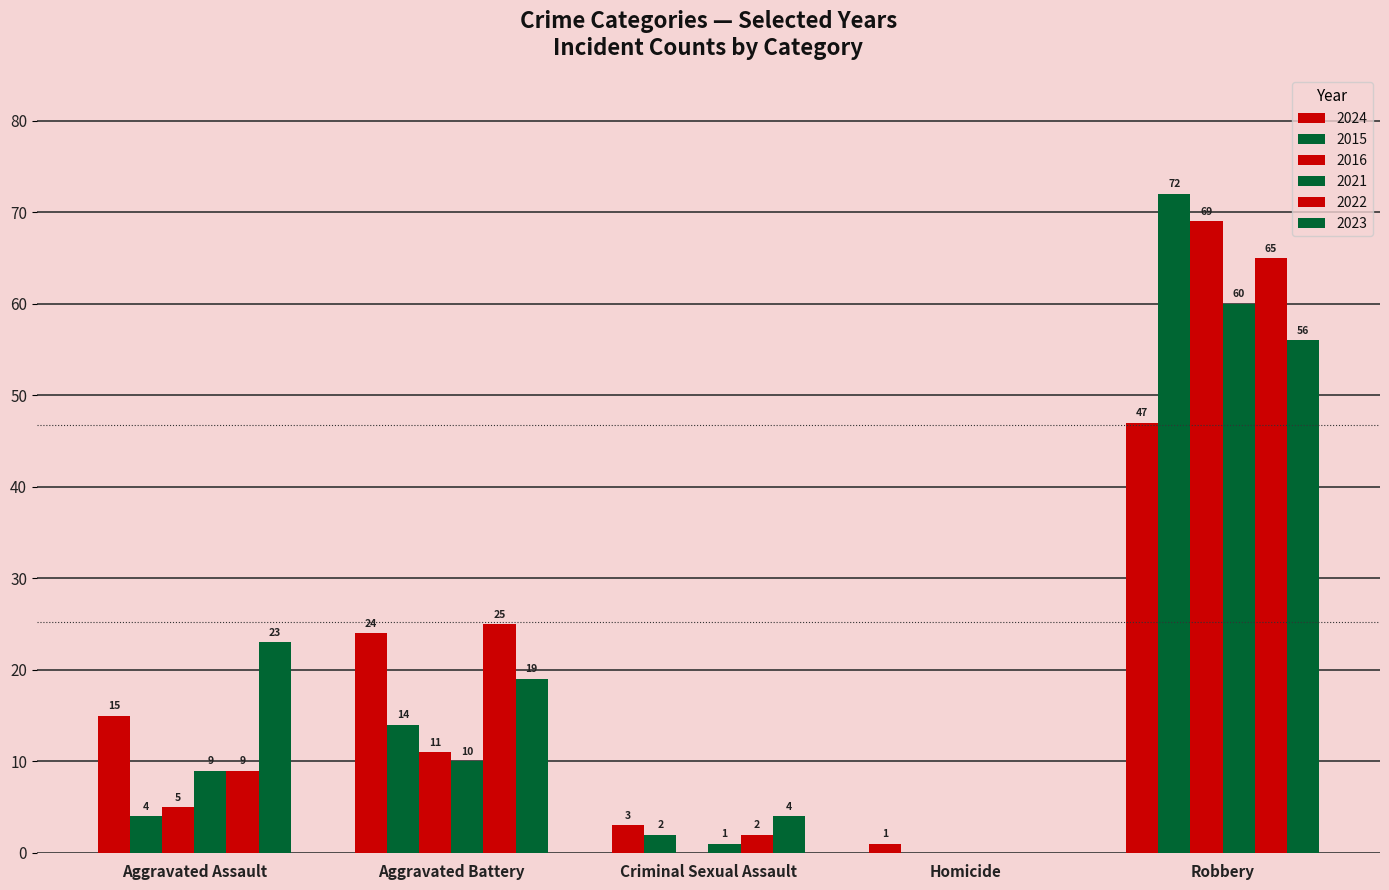

Reading right to left, list all the values displayed in this chart.

2024: Robbery=47	Homicide=1	Criminal Sexual Assault=3	Aggravated Battery=24	Aggravated Assault=15
2015: Robbery=72	Homicide=0	Criminal Sexual Assault=2	Aggravated Battery=14	Aggravated Assault=4
2016: Robbery=69	Homicide=0	Criminal Sexual Assault=0	Aggravated Battery=11	Aggravated Assault=5
2021: Robbery=60	Homicide=0	Criminal Sexual Assault=1	Aggravated Battery=10	Aggravated Assault=9
2022: Robbery=65	Homicide=0	Criminal Sexual Assault=2	Aggravated Battery=25	Aggravated Assault=9
2023: Robbery=56	Homicide=0	Criminal Sexual Assault=4	Aggravated Battery=19	Aggravated Assault=23